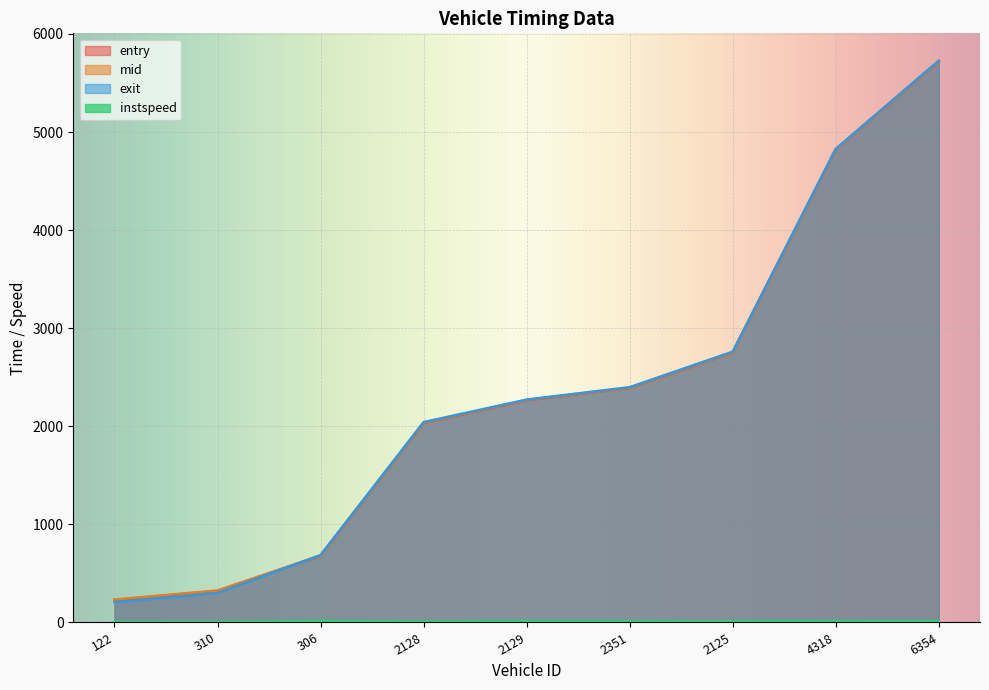

What is the difference between the maximum and second lowest values in the mid series?

5397.4